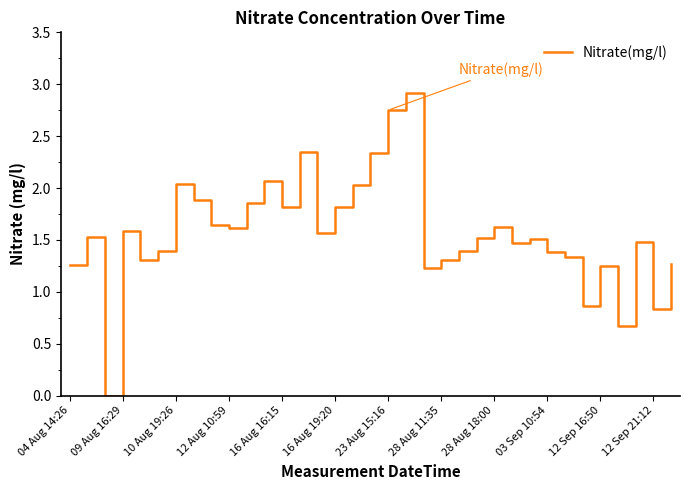

What is the maximum value shown in the chart?

2.9